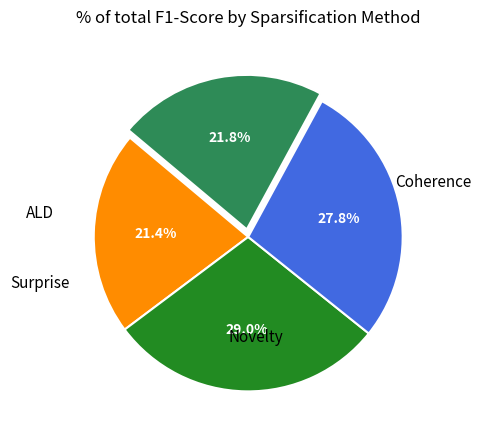

Is there any slice that represents more than half of the pie?

No